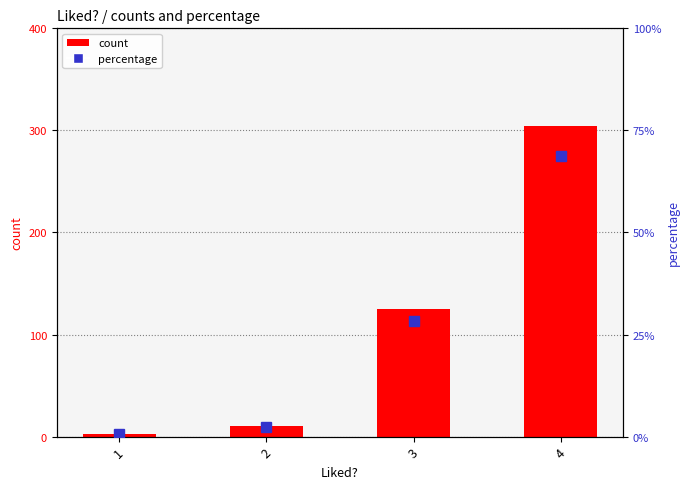

List the series in order of their peak value, lowest first.

percentage, count